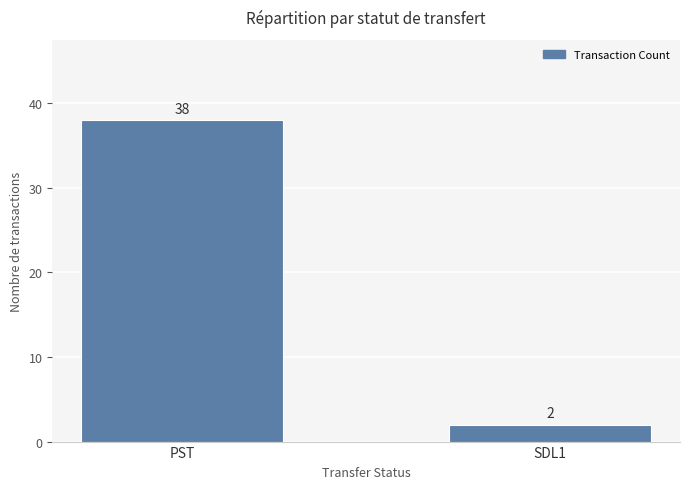

What is the change in value from PST to SDL1?

-36